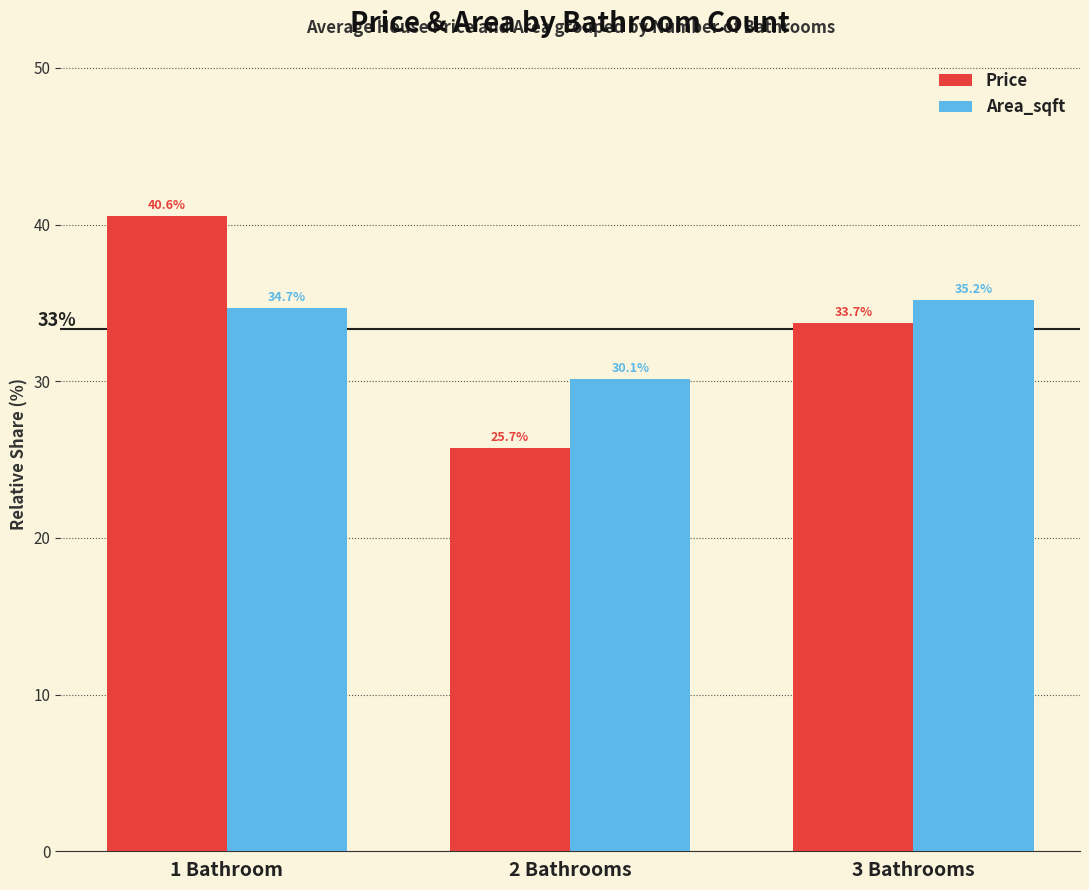

Count the number of data series in this chart.

2